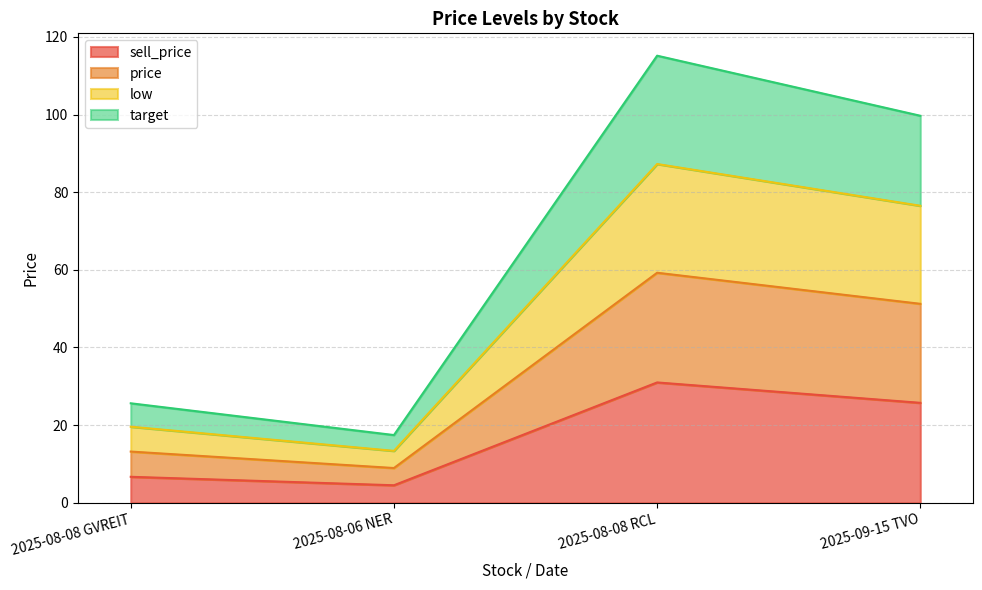

How many distinct data groups are displayed?

4